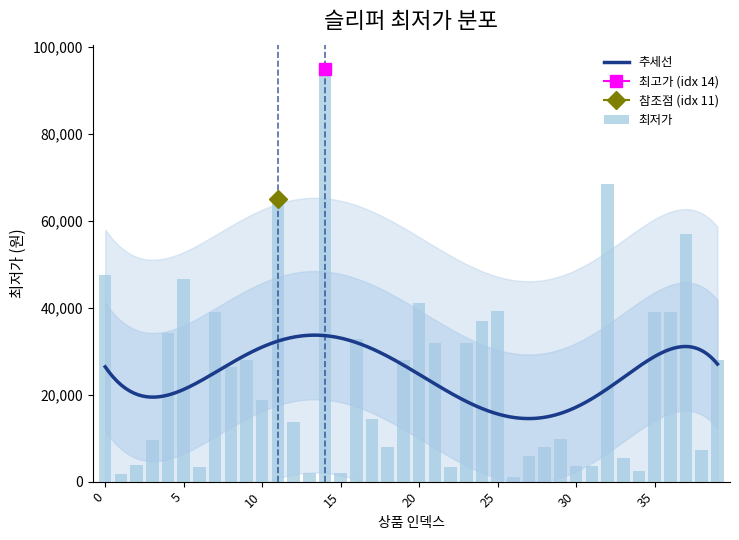

How many bars are there in total?

40